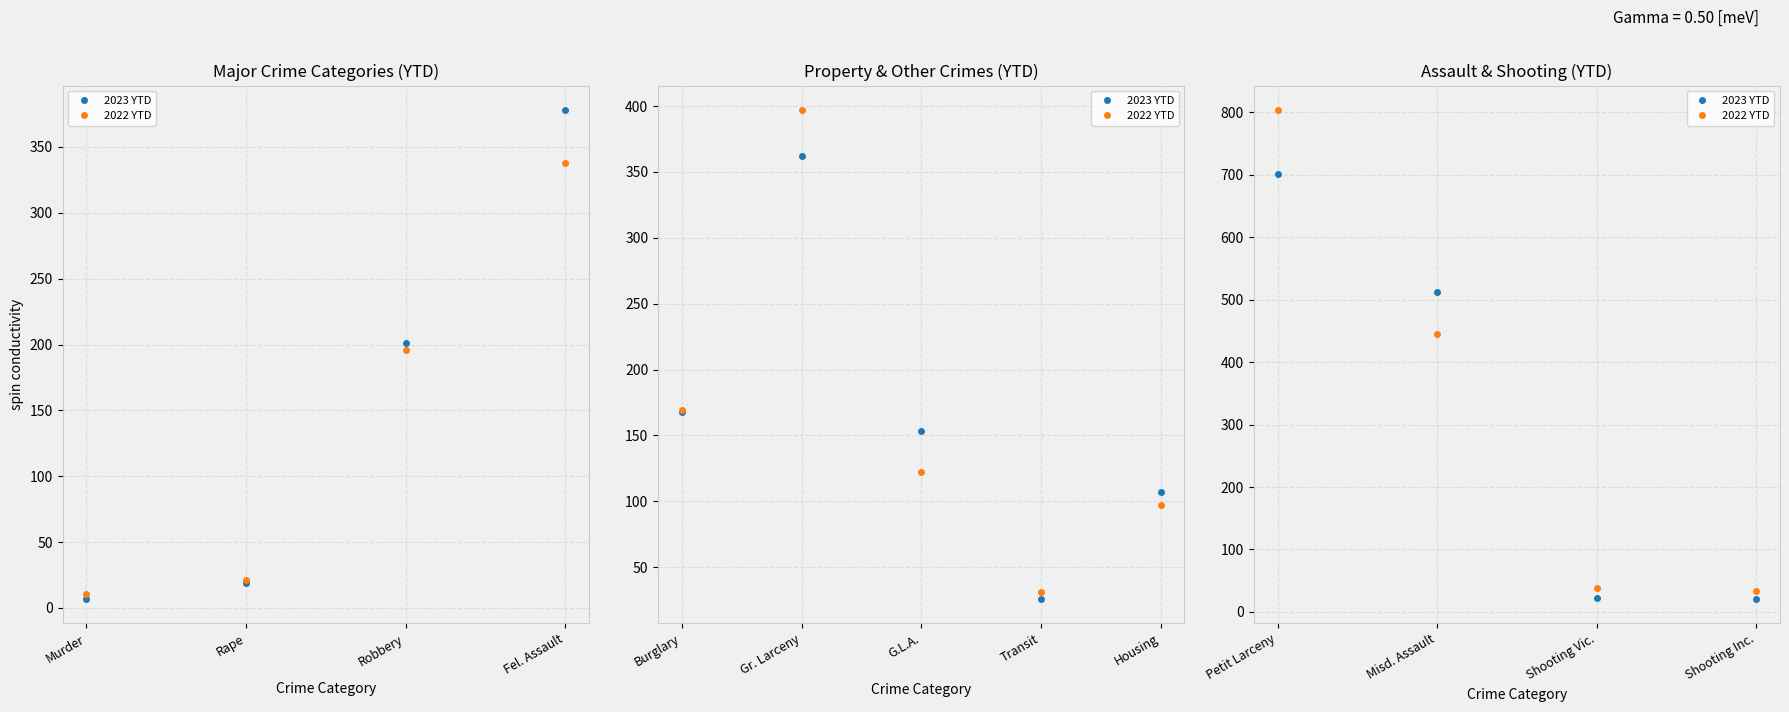

The value of 2023 YTD at Misd. Assault is 922. True or false?

False